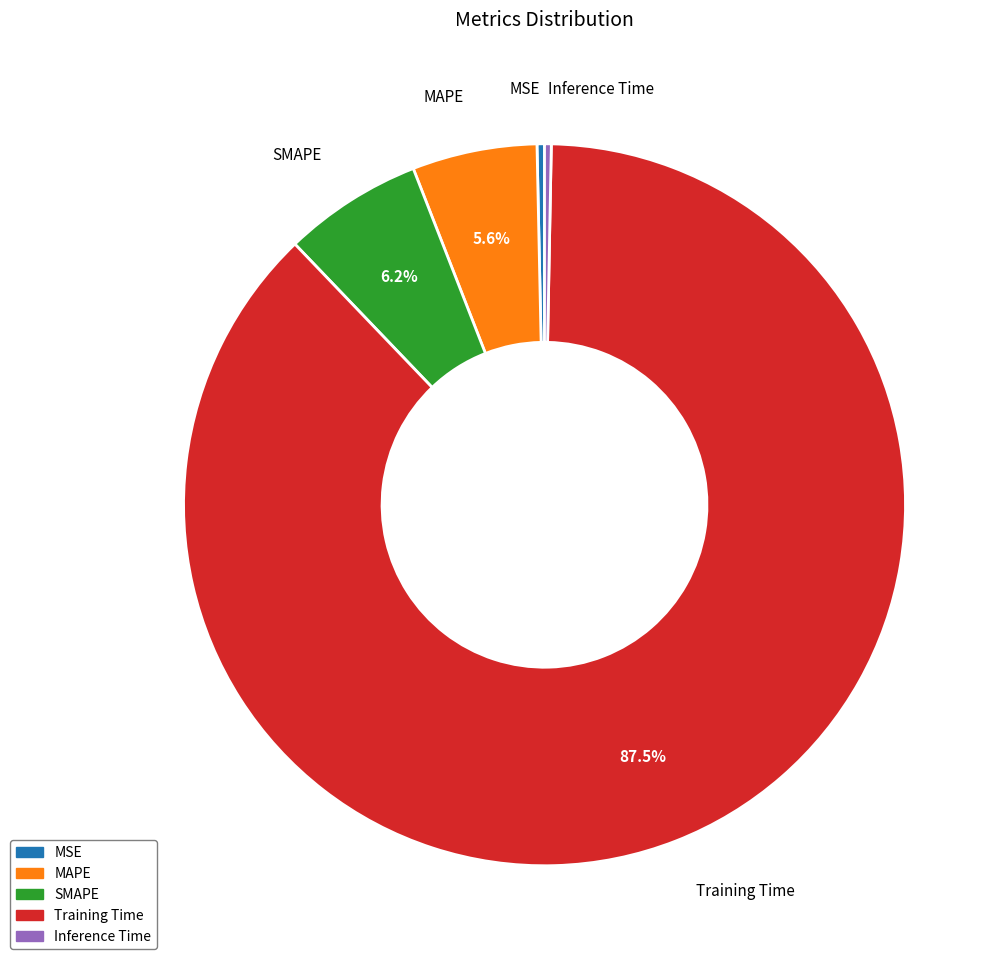

Which category has the biggest portion of the pie?

Training Time